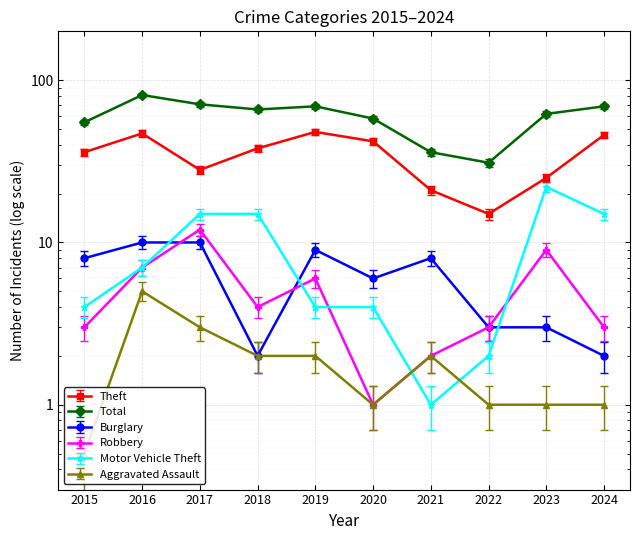

Which label corresponds to the largest value in the chart?

2016